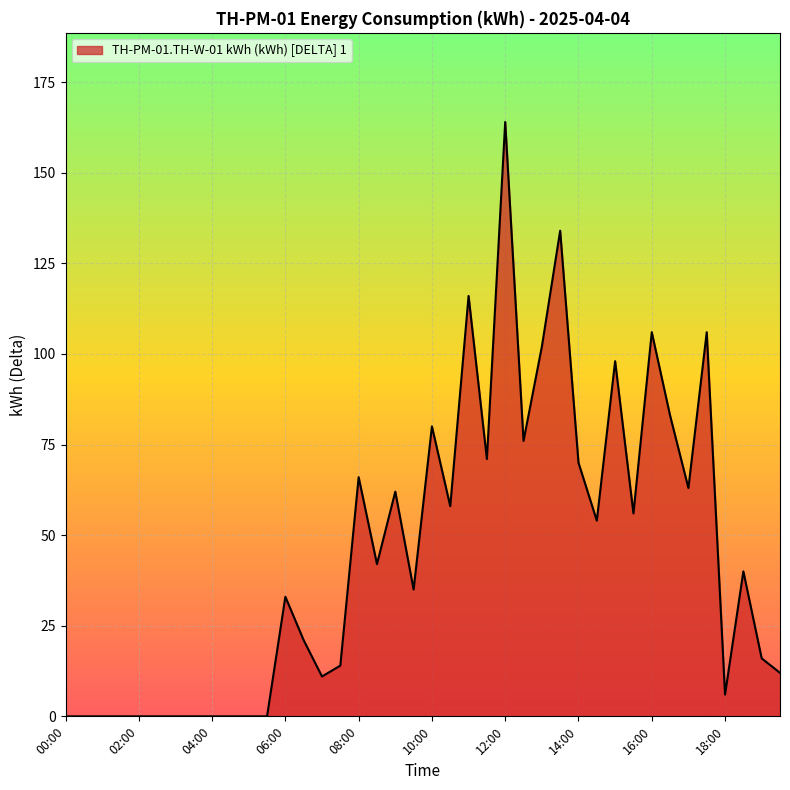

What is the maximum value shown in the chart?

164